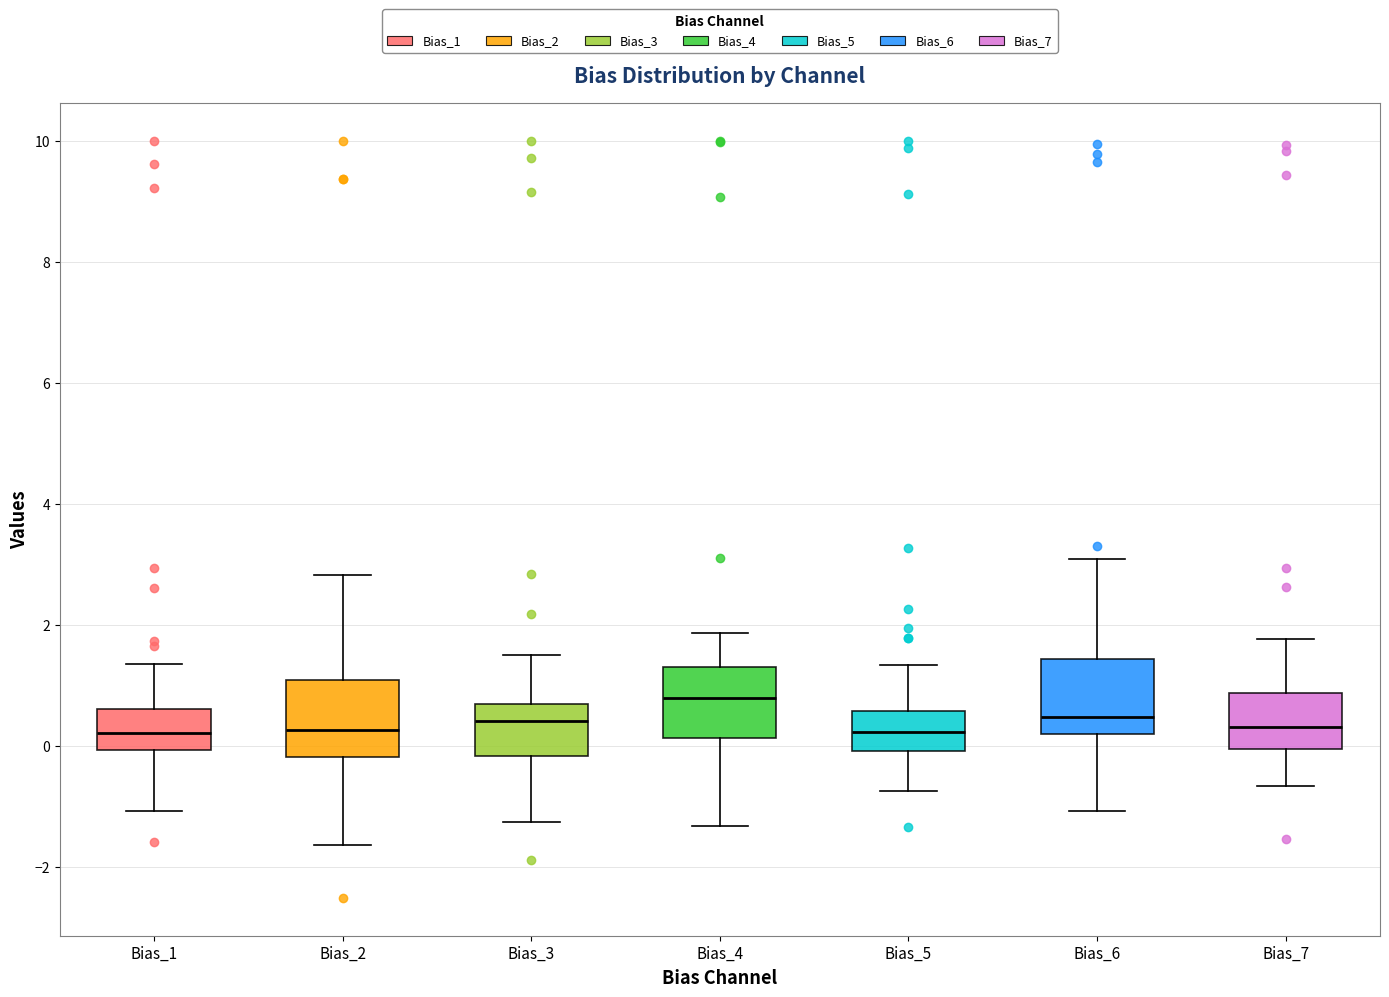

Reading left to right, read every box against the y-axis: the position of its median line, the range the box covers, and the ends of its whiskers. The values are not printed on the chart, so give them approximately, as read against the axis.

Bias_1: median 0.2, box 0.0 to 0.6, whiskers -1.0 to 1.4
Bias_2: median 0.2, box -0.2 to 1.0, whiskers -1.6 to 2.8
Bias_3: median 0.4, box -0.2 to 0.6, whiskers -1.2 to 1.6
Bias_4: median 0.8, box 0.2 to 1.4, whiskers -1.4 to 1.8
Bias_5: median 0.2, box 0.0 to 0.6, whiskers -0.8 to 1.4
Bias_6: median 0.4, box 0.2 to 1.4, whiskers -1.0 to 3.0
Bias_7: median 0.4, box 0.0 to 0.8, whiskers -0.6 to 1.8